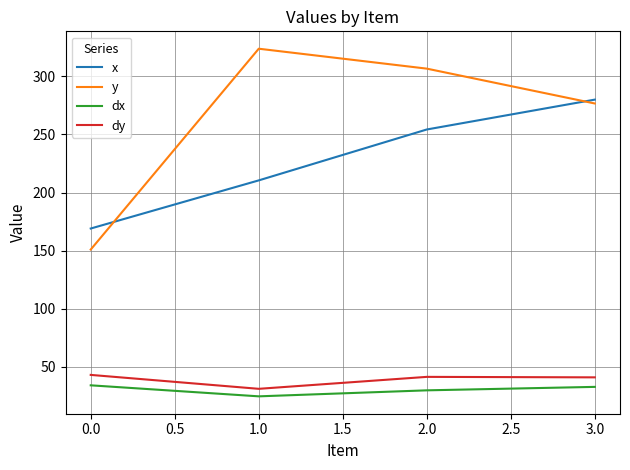

Read the dy value at 3.0.

40.9